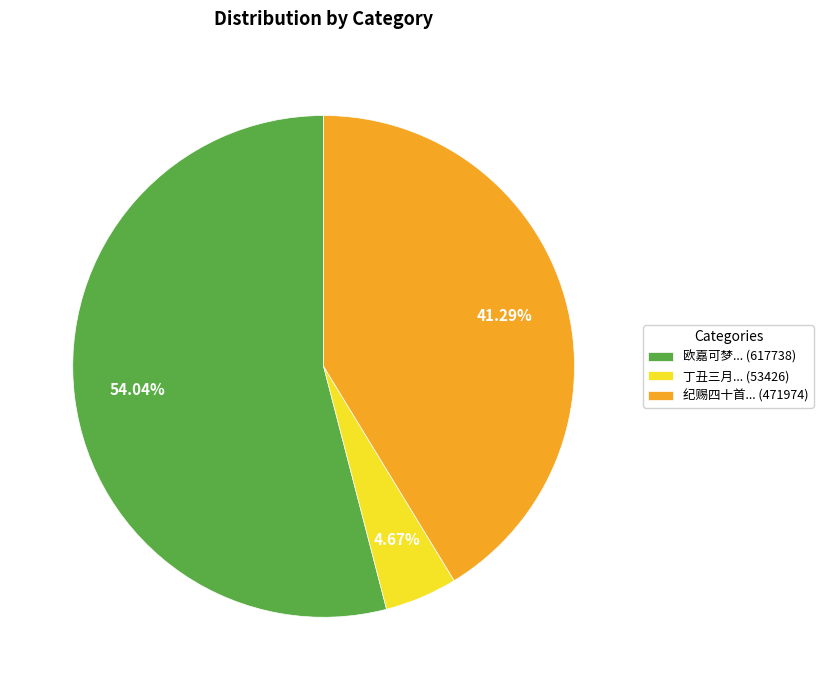

Between 欧嘉可梦... (617738) and 纪赐四十首... (471974), which is larger?

欧嘉可梦... (617738)